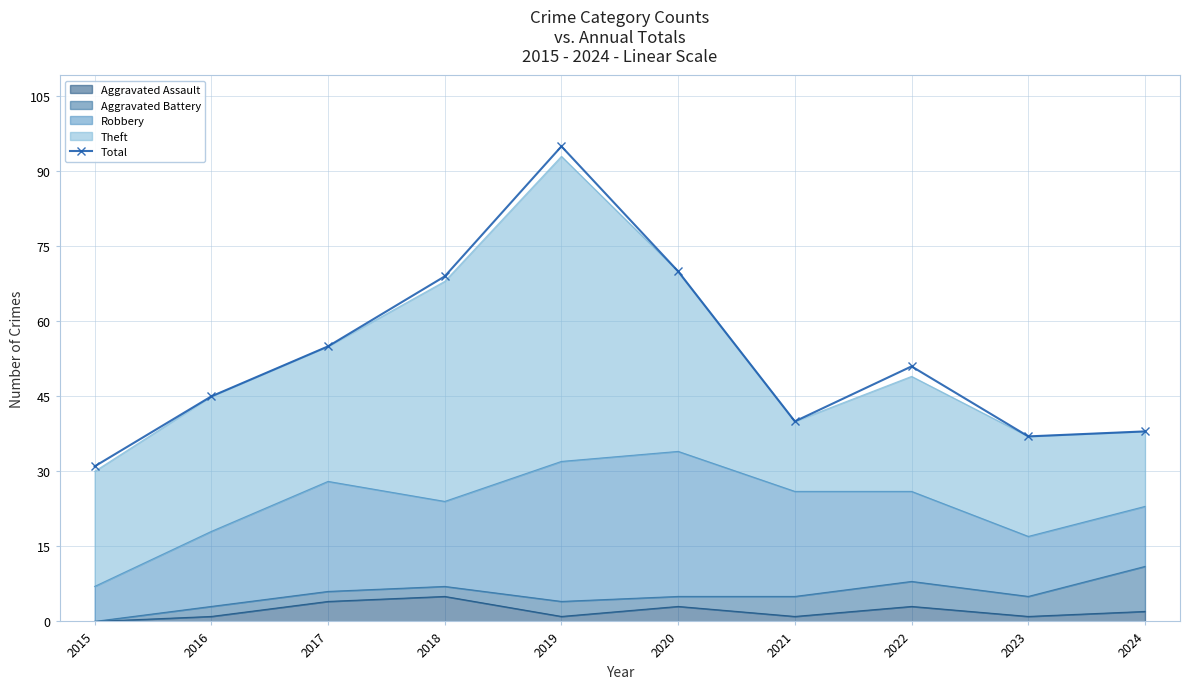

Which label corresponds to the smallest value in the chart?

2015